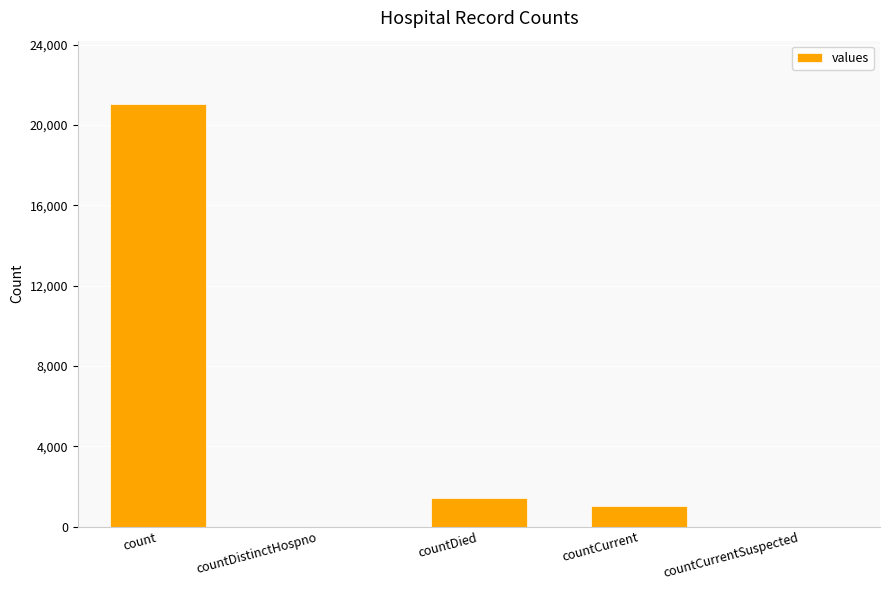

Which has a higher value, countCurrent or countCurrentSuspected?

countCurrent